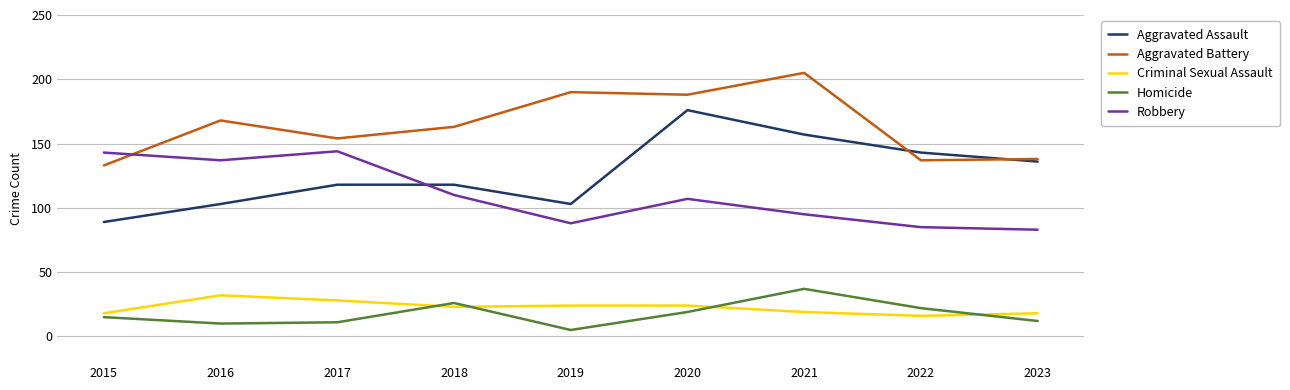

How many intersections are there between Robbery and Aggravated Battery?

1